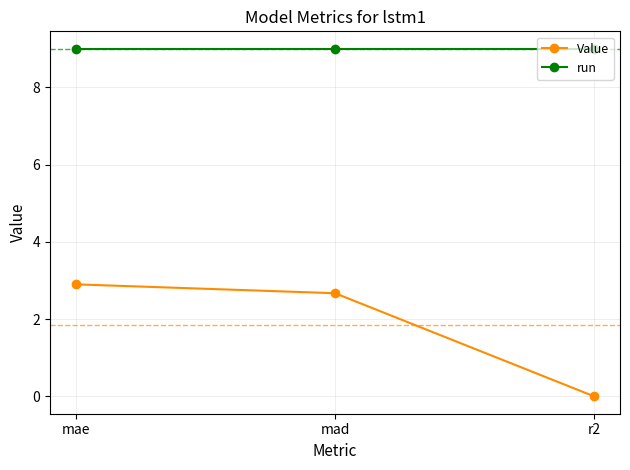

What is the total value across all series at mae?

11.9